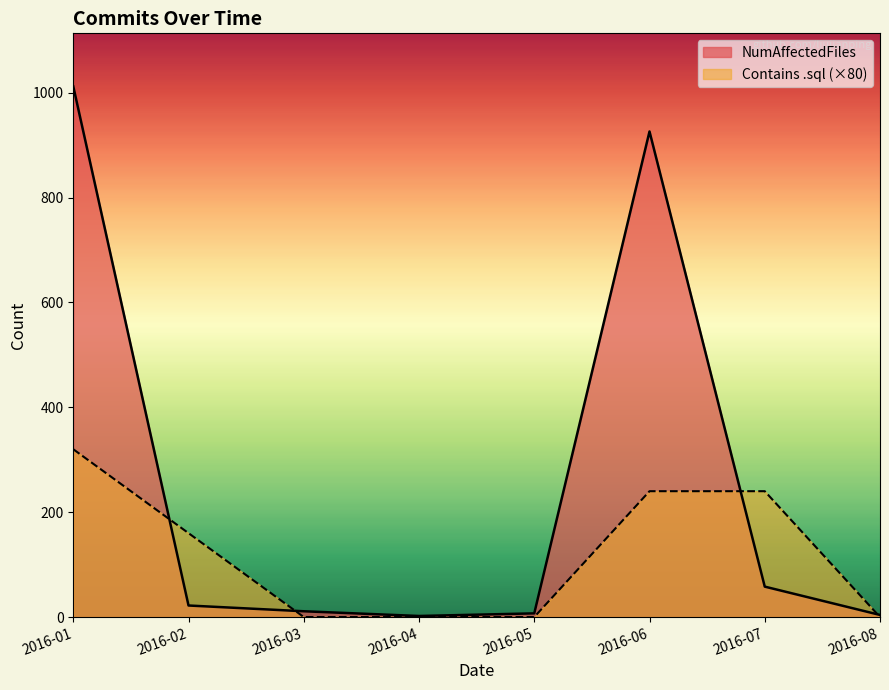

Which has a higher value, 2016-08 or 2016-03?

2016-03